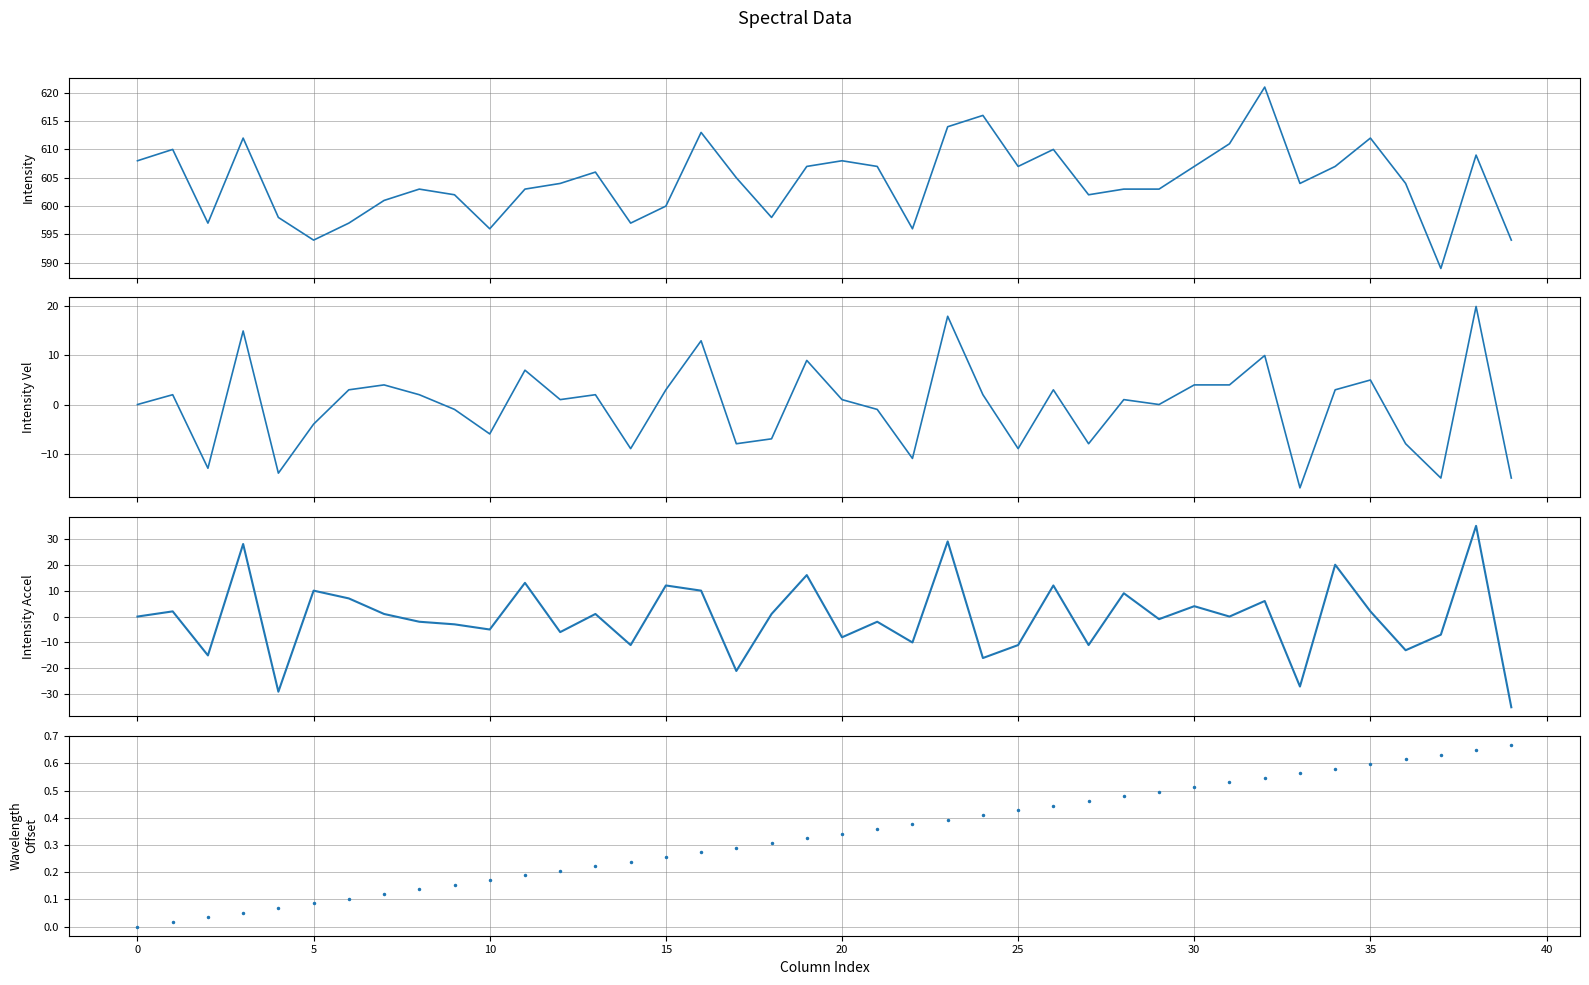

What is the difference between the Intensity Accel values at 34 and 35?

18.0